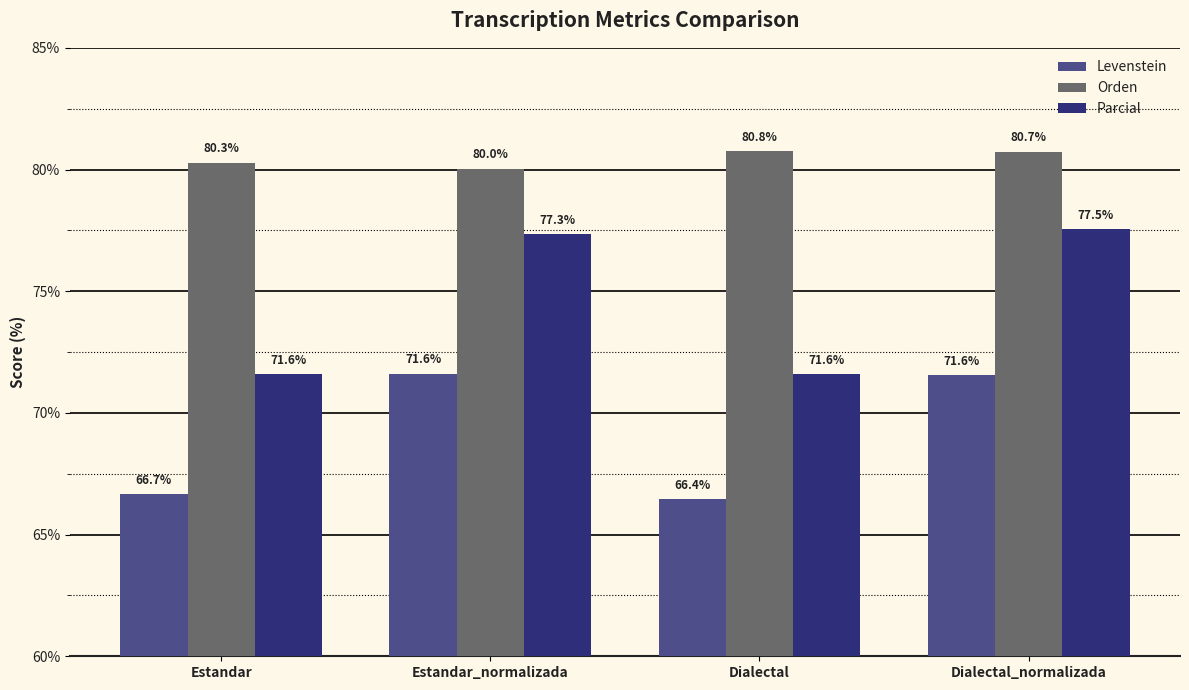

What is the difference between the maximum and minimum values in the Levenstein series?

5.2